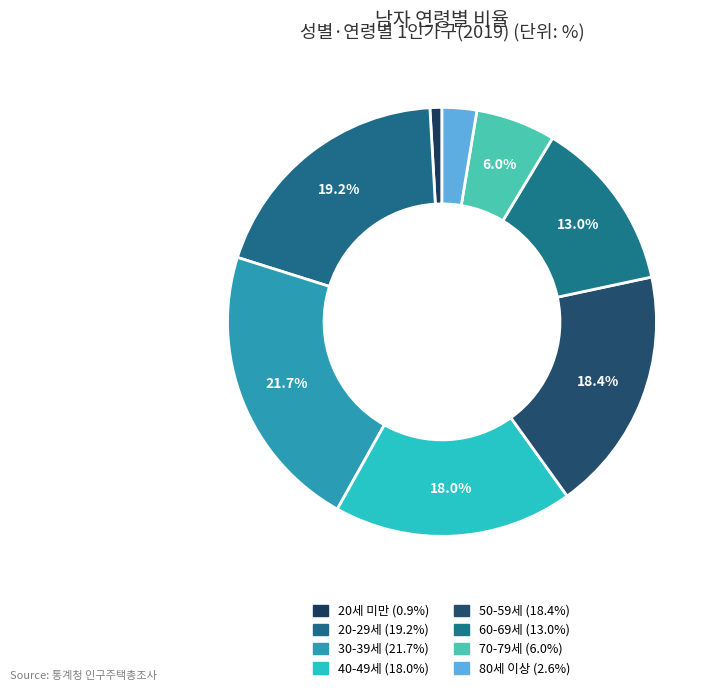

Does 80세 이상 represent more than half of the total?

No